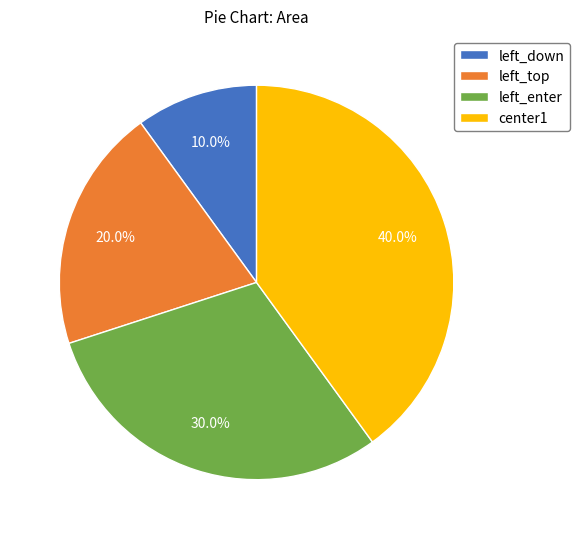

How much of the chart is everything except left_enter?

70.0%